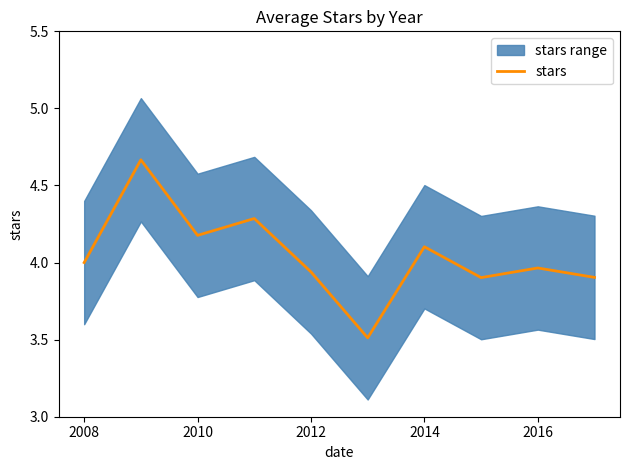

At which category does the data reach its first local valley?

2010